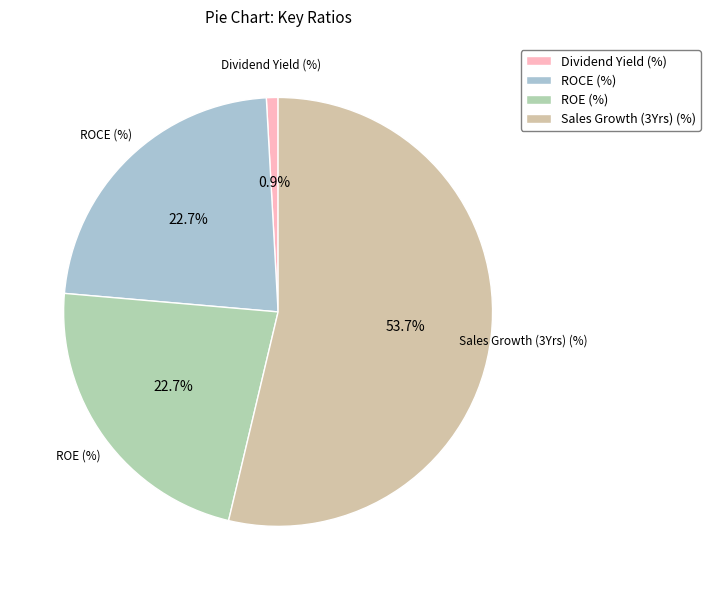

To the nearest percent, what percentage of the pie is Dividend Yield (%)?

1%